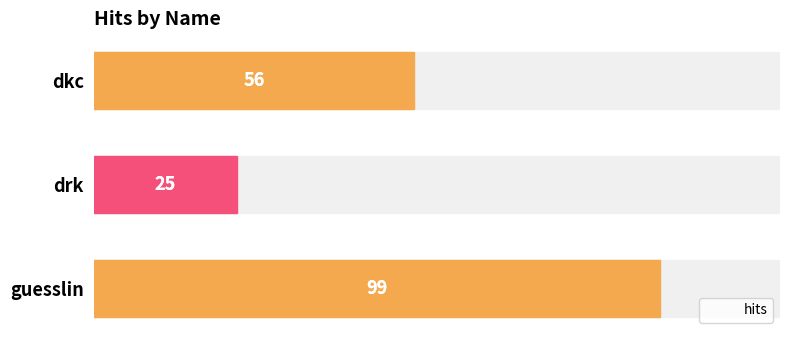

What is the sum of all values?

180